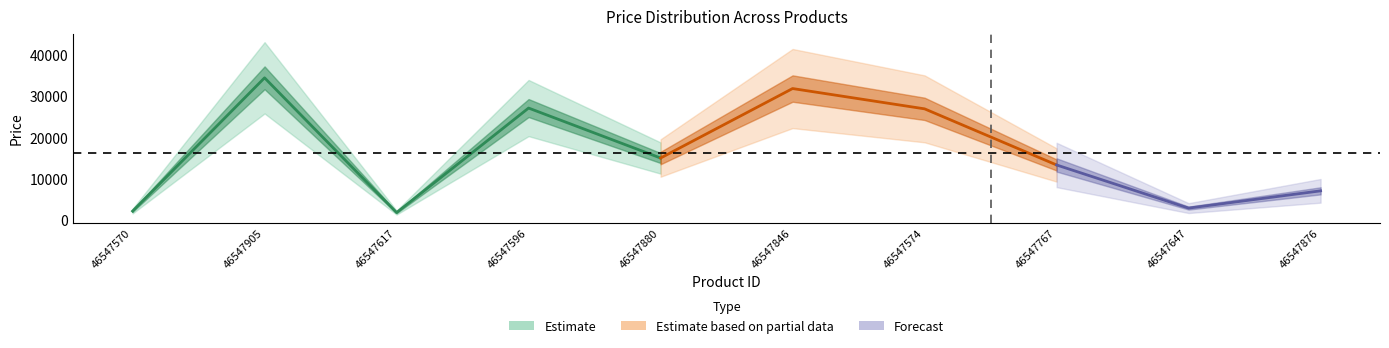

What is the average value?

16282